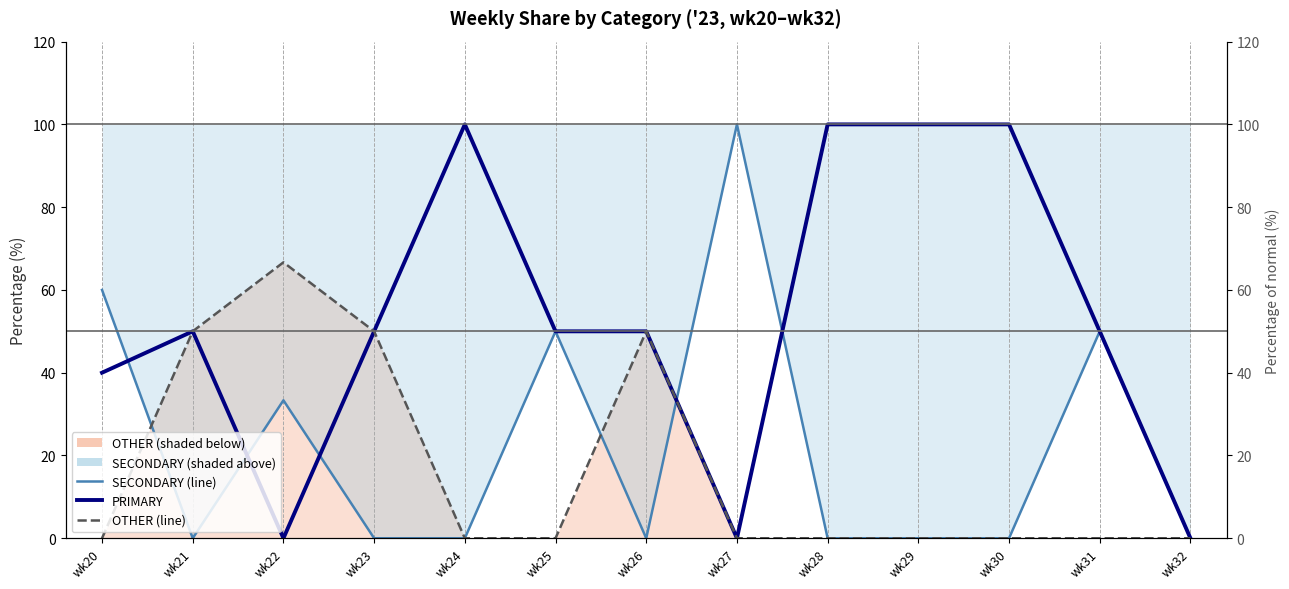

Reading left to right, list all the values displayed in this chart.

SECONDARY: 60.0	0.0	33.3	0.0	0.0	50.0	0.0	100.0	0.0	0.0	0.0	50.0	0.0
PRIMARY: 40.0	50.0	0.0	50.0	100.0	50.0	50.0	0.0	100.0	100.0	100.0	50.0	0.0
OTHER: 0.0	50.0	66.7	50.0	0.0	0.0	50.0	0.0	0.0	0.0	0.0	0.0	0.0